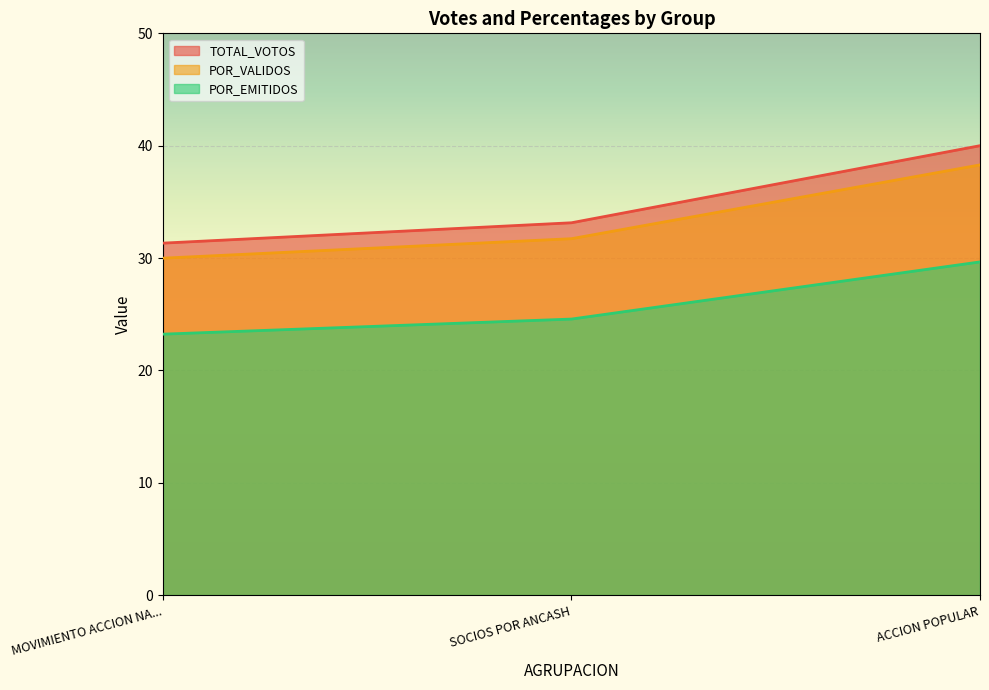

What is the sum of all POR_VALIDOS values?

100.0